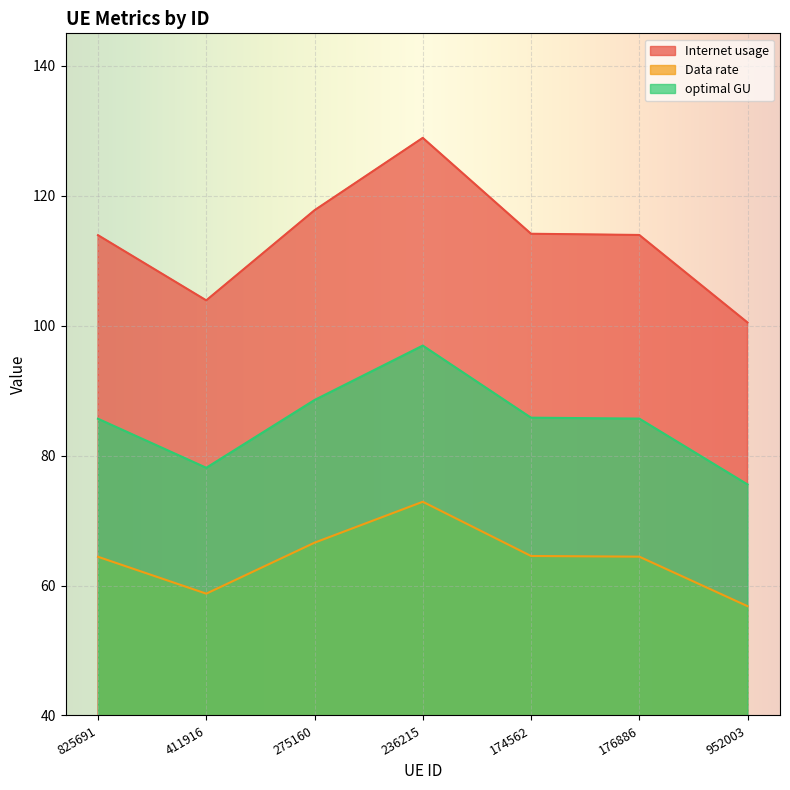

What is the label of the 5th point from the right?

275160